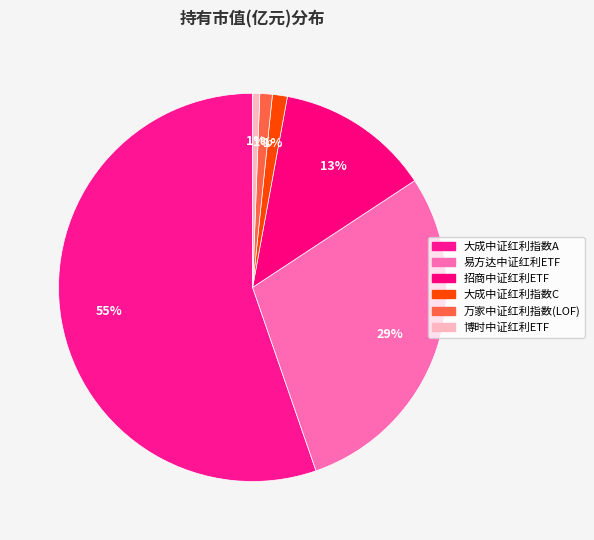

To the nearest percent, what portion does 大成中证红利指数A represent?

55%